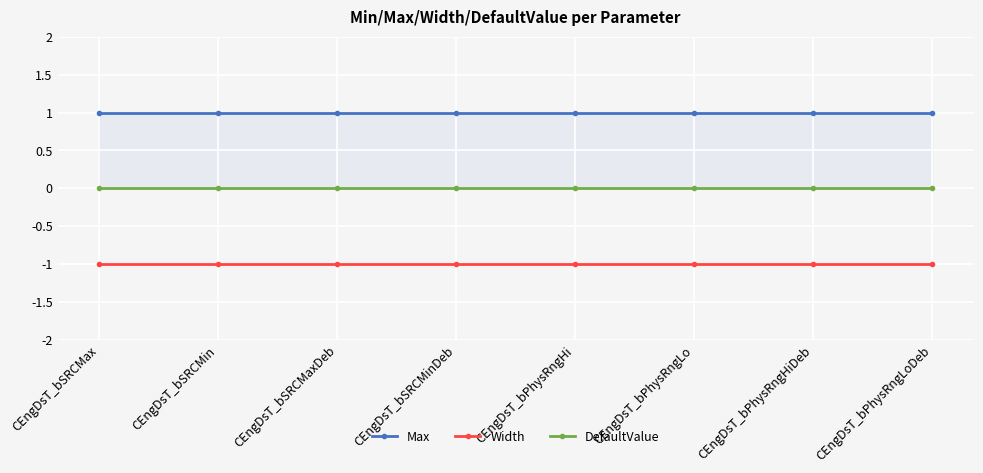

Where is Max nearest to the value 1?

CEngDsT_bSRCMax